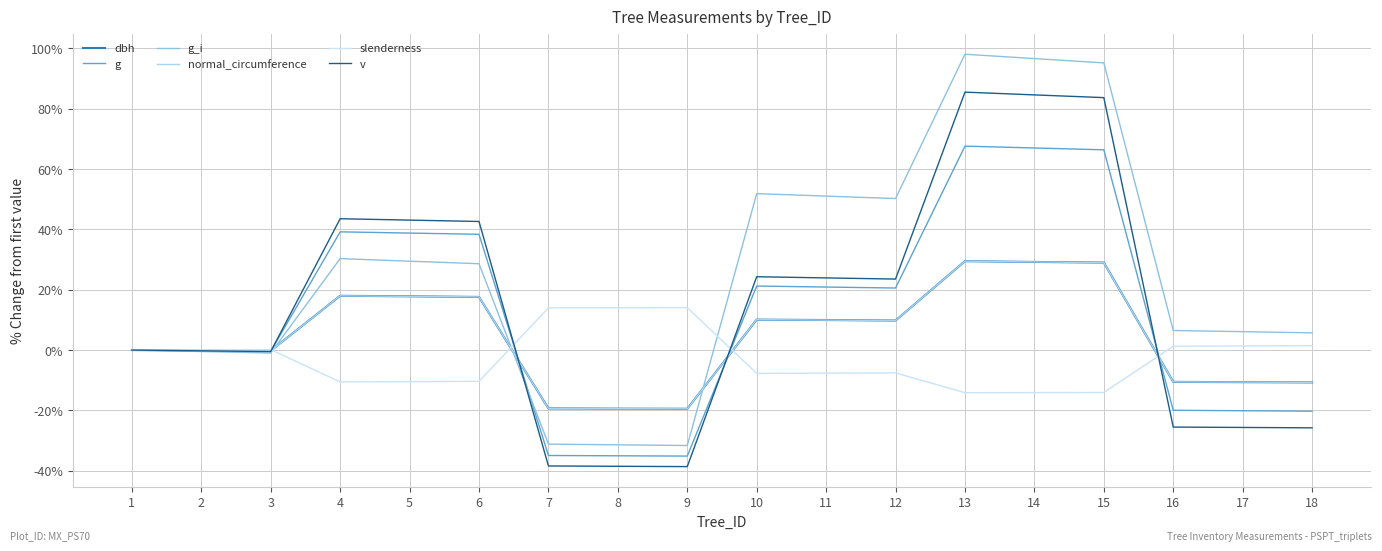

What is the difference between the second highest and minimum values in the slenderness series?

28.2